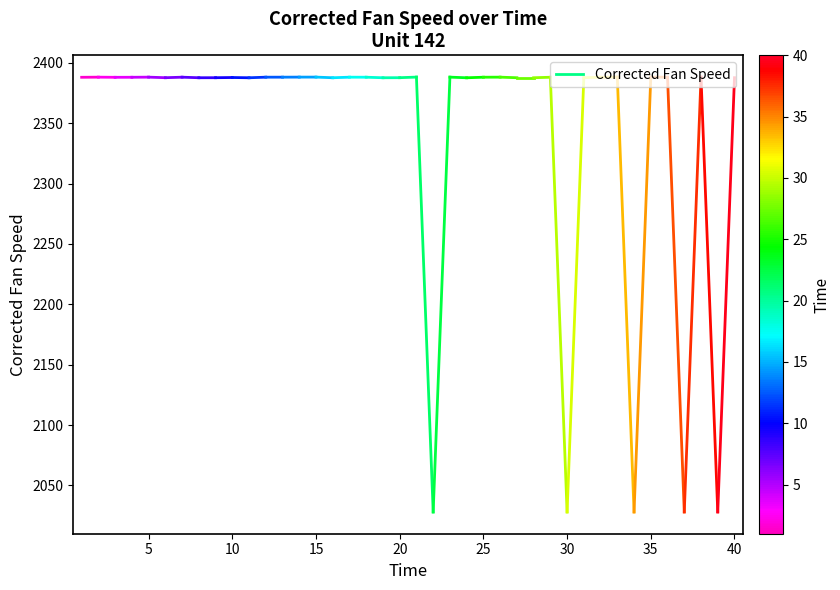

What is the value of the 2nd point from the left?

2388.2